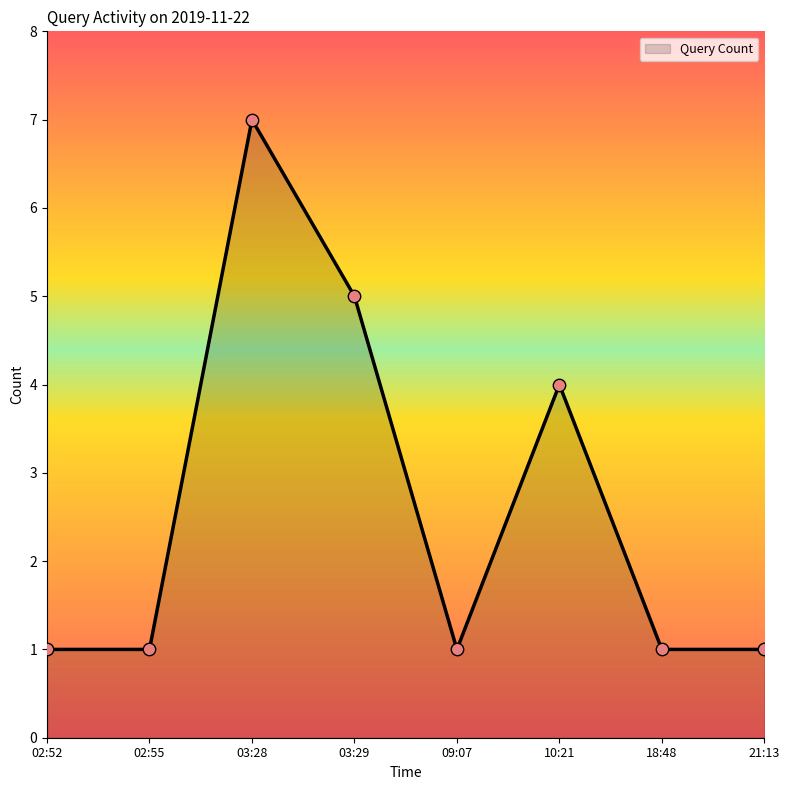

Which has a higher value, 03:28 or 10:21?

03:28